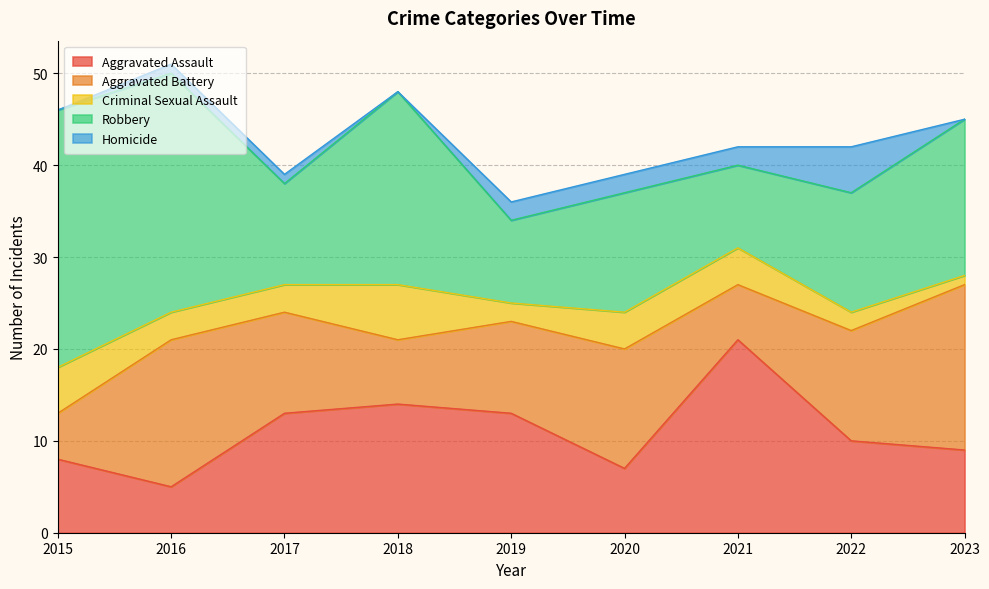

At which category is the sum across all series the highest?

2016